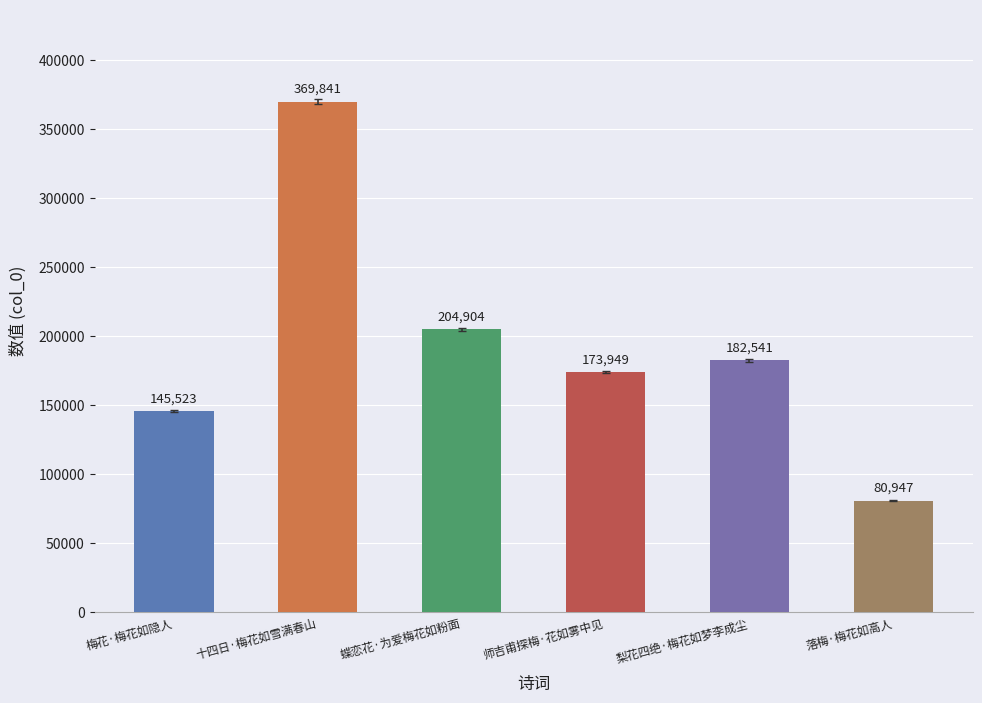

Rank the categories by value from lowest to highest.

落梅·梅花如高人, 梅花·梅花如隐人, 师吉甫探梅·花如雾中见, 梨花四绝·梅花如梦李成尘, 蝶恋花·为爱梅花如粉面, 十四日·梅花如雪满春山